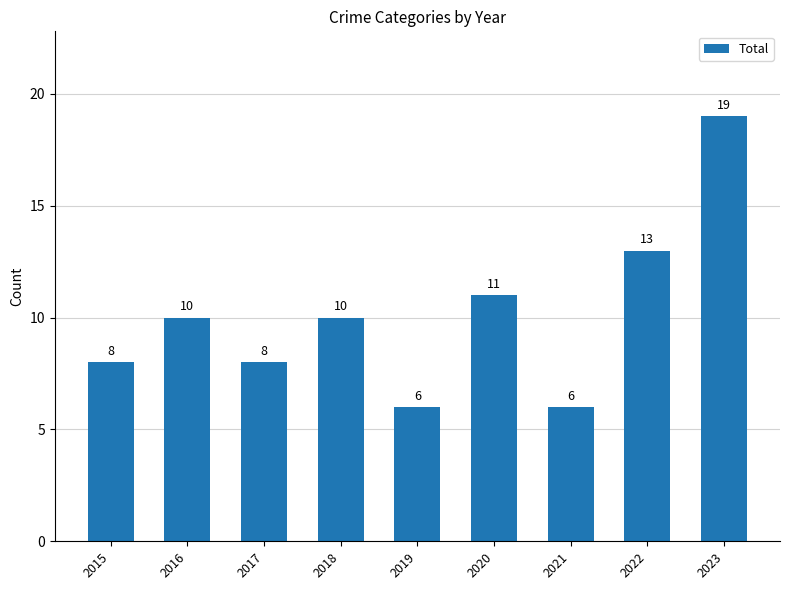

At which category does the chart reach its peak across all series?

2023